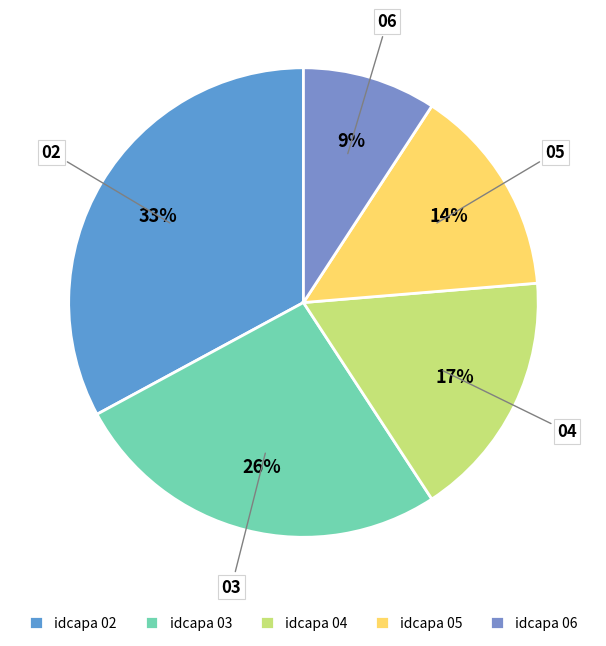

Does any single category account for the majority?

No